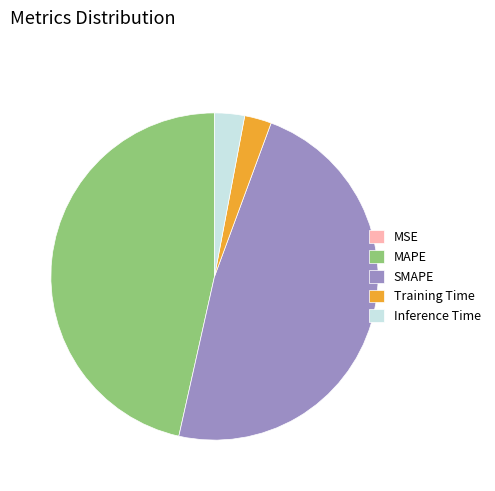

What is the largest slice in the pie chart?

SMAPE